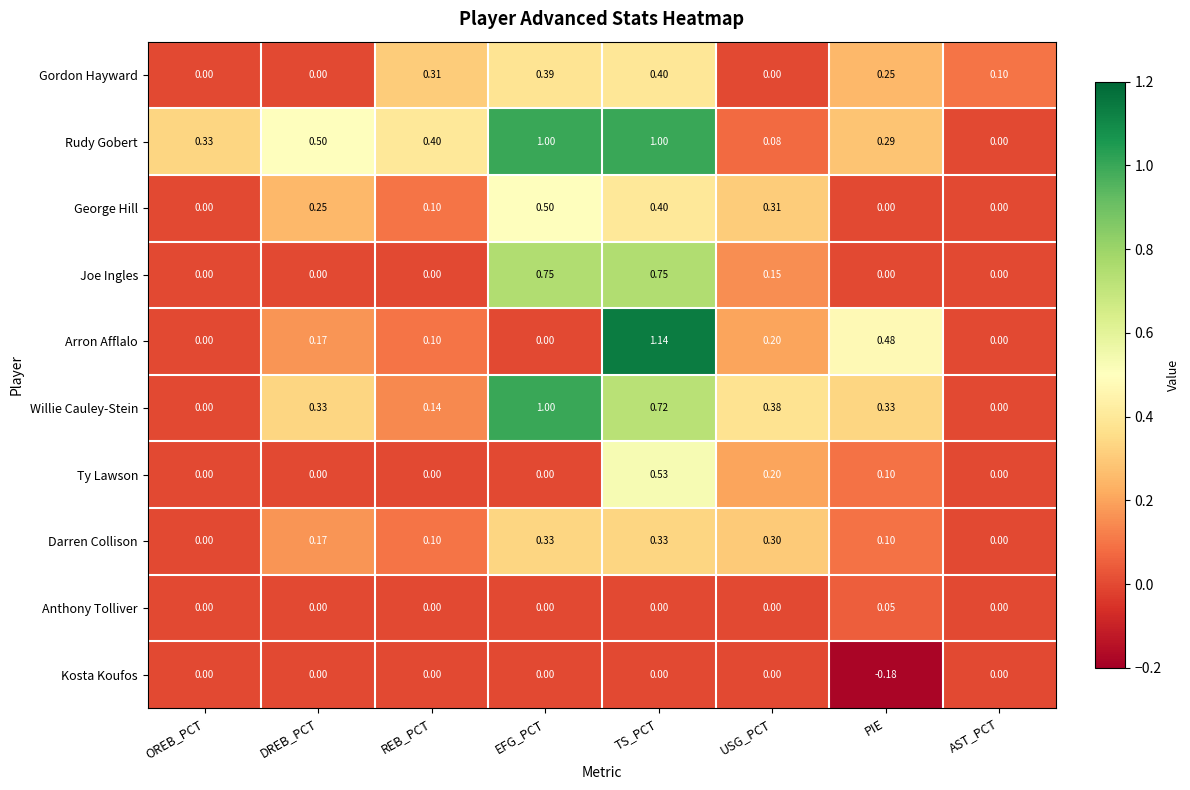

Which series has the largest range (max minus min)?

Arron Afflalo